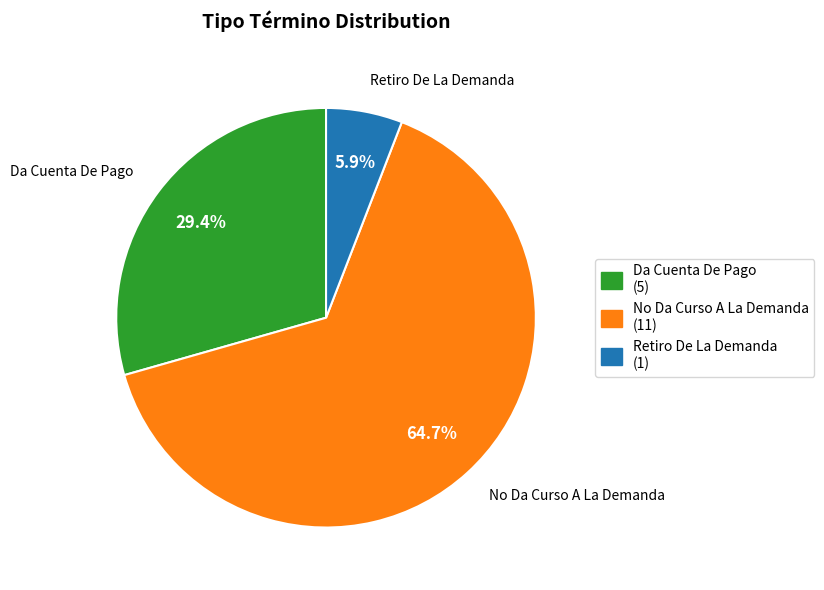

Which has a higher value, No Da Curso A La Demanda (11) or Da Cuenta De Pago (5)?

No Da Curso A La Demanda (11)